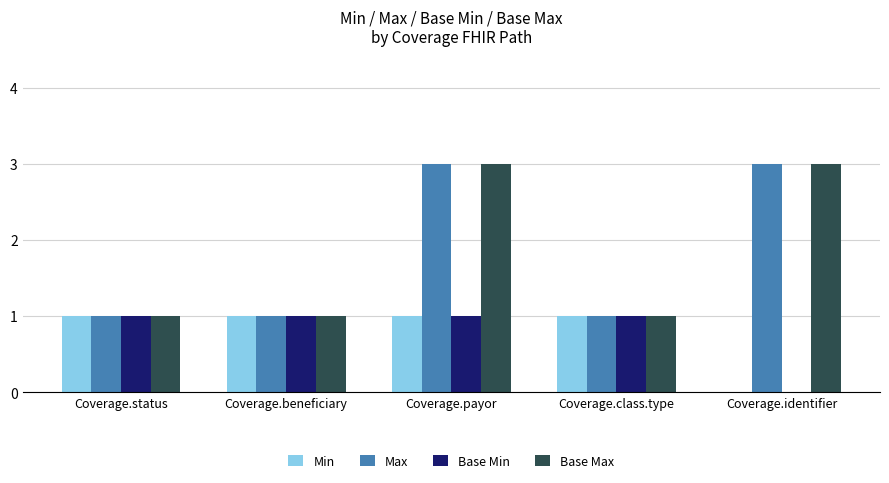

Are the bars grouped side by side (vs. stacked)?

Yes